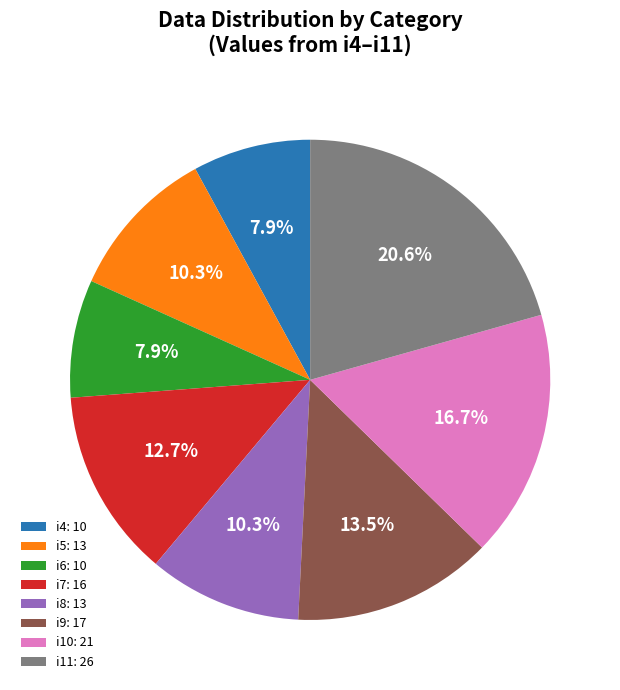

What is the largest slice in the pie chart?

i11